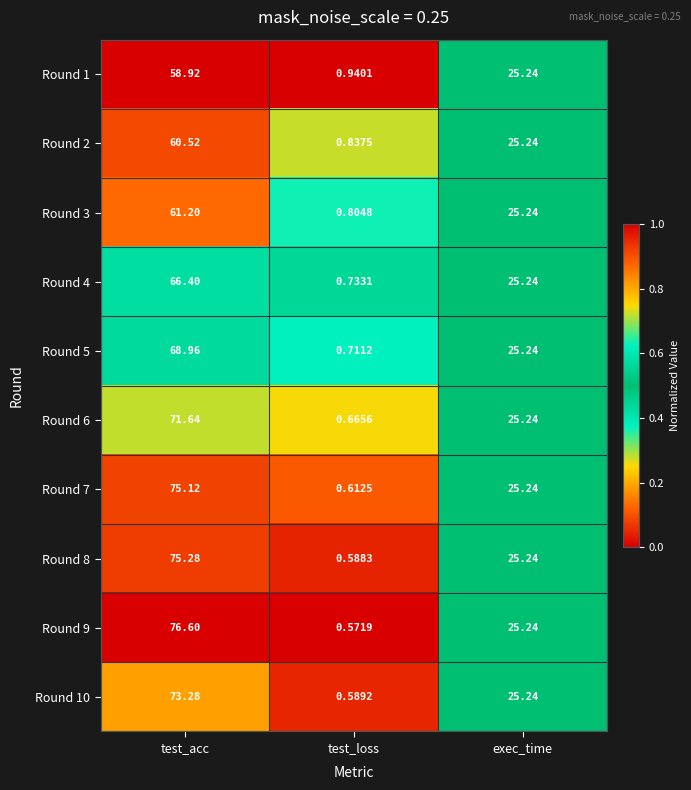

At which label is Round 9 closest to 38?

exec_time